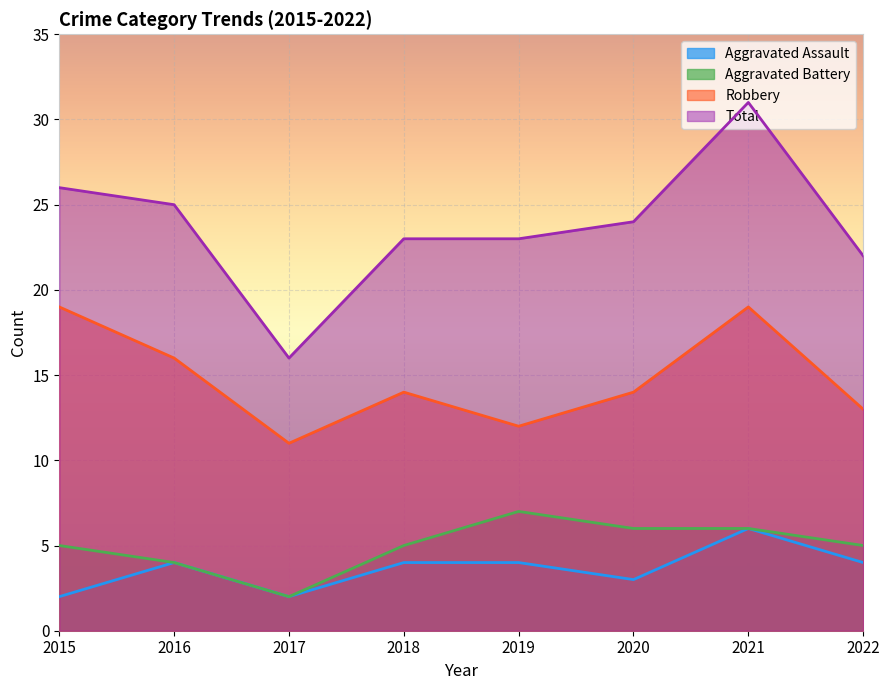

What is the total value across all series at 2020?

47